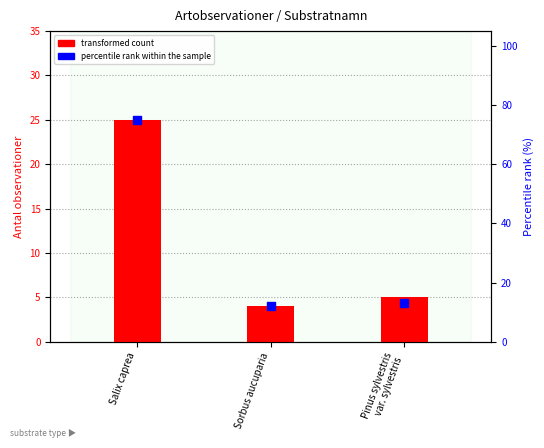

Which series reaches the maximum Y coordinate?

percentile rank within the sample